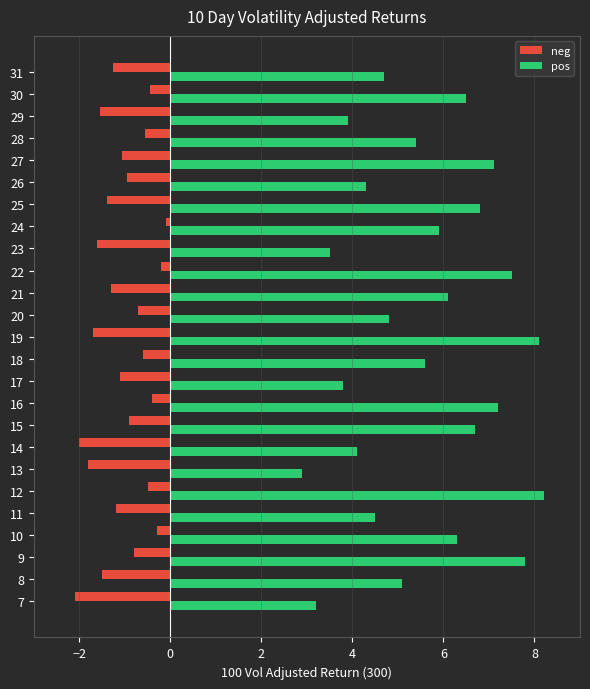

What is the average value of the pos series?

5.6